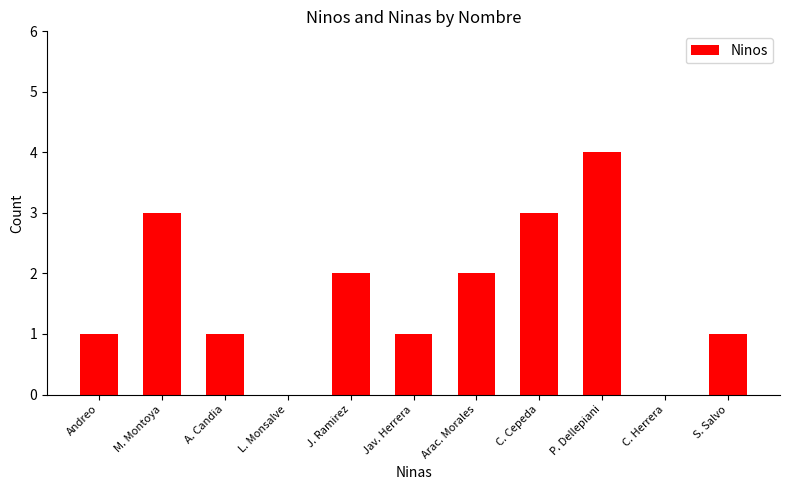

Which label corresponds to the largest value in the chart?

P. Dellepiani